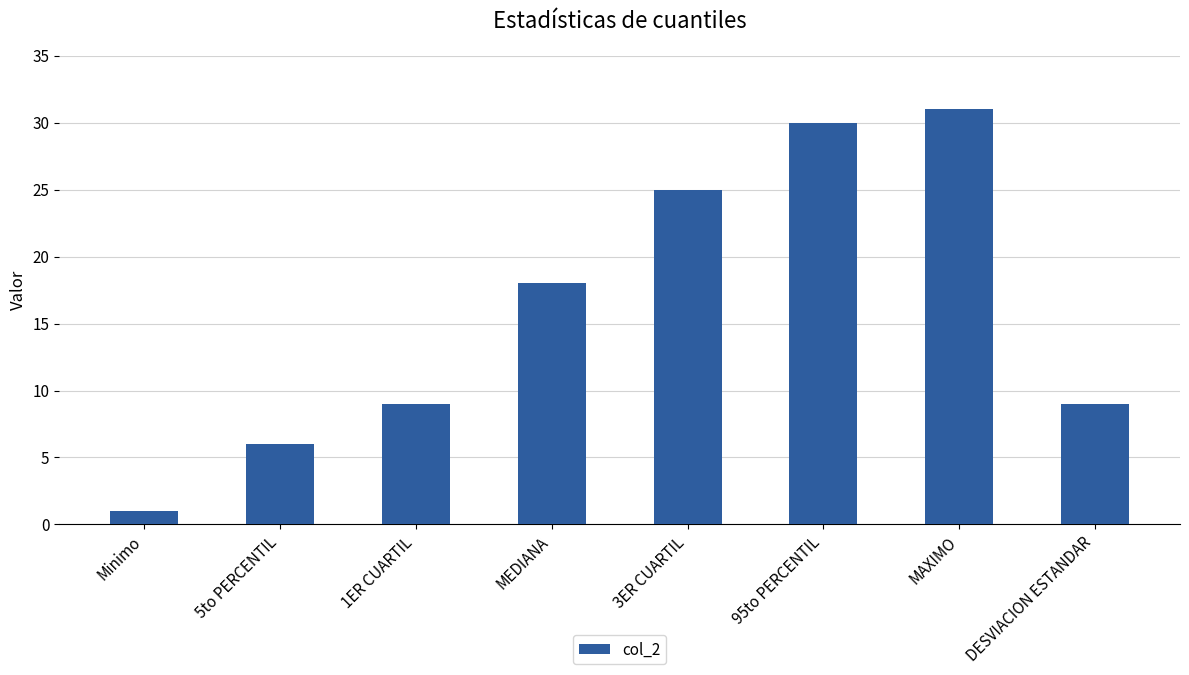

Are the bars grouped side by side (vs. stacked)?

No